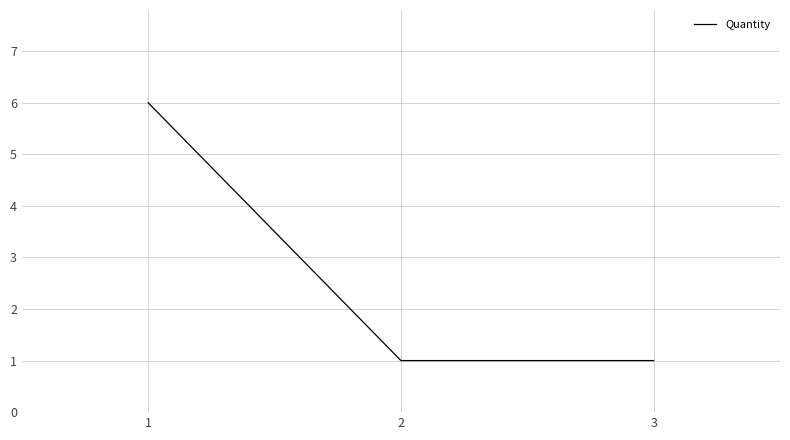

The chart shows a value of 1 at 2. True or false?

True